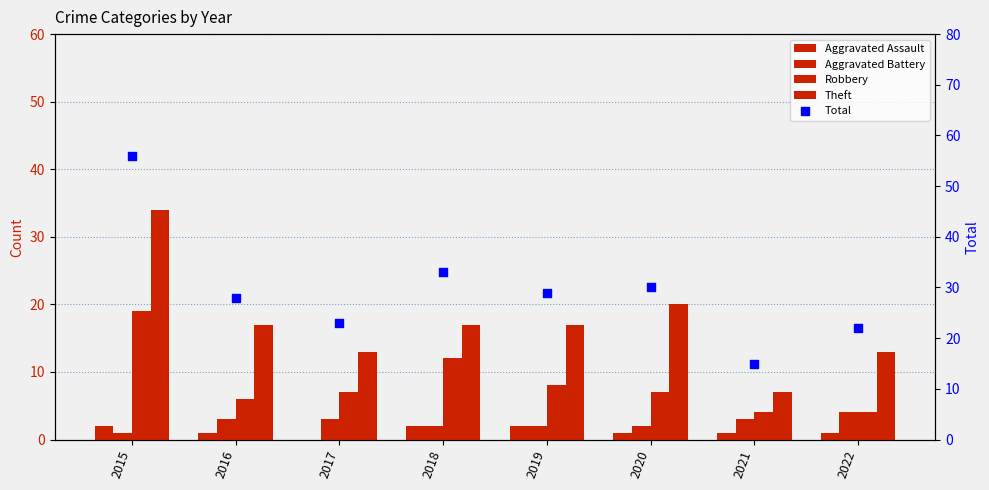

What are all the series names shown in the legend?

Aggravated Assault, Aggravated Battery, Robbery, Theft, Total